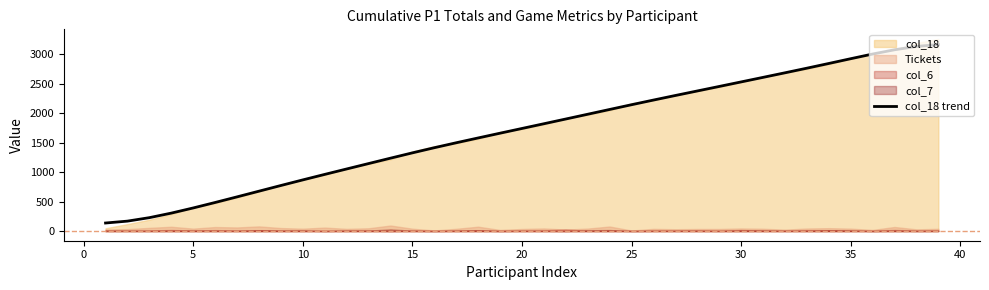

The value of col_18 trend at 10 is 867.7. True or false?

True